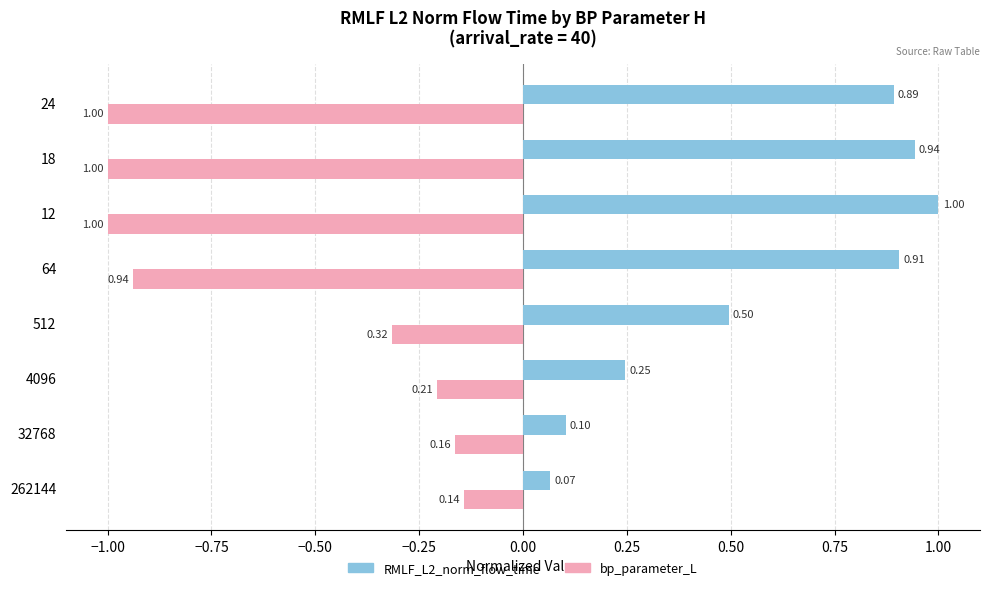

What is the sum of all bp_parameter_L values?

-4.8